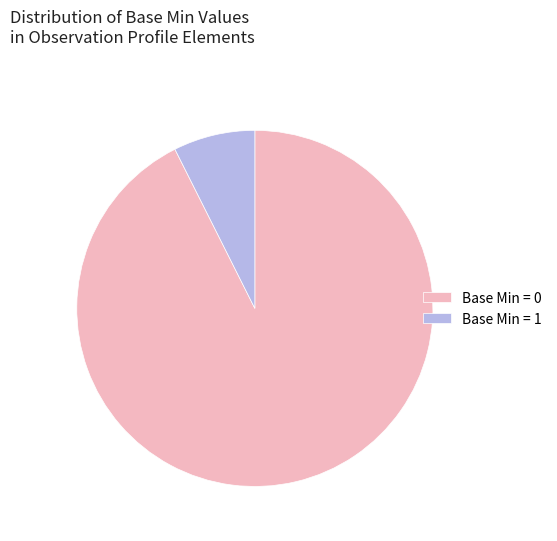

What is the largest slice in the pie chart?

Base Min = 0